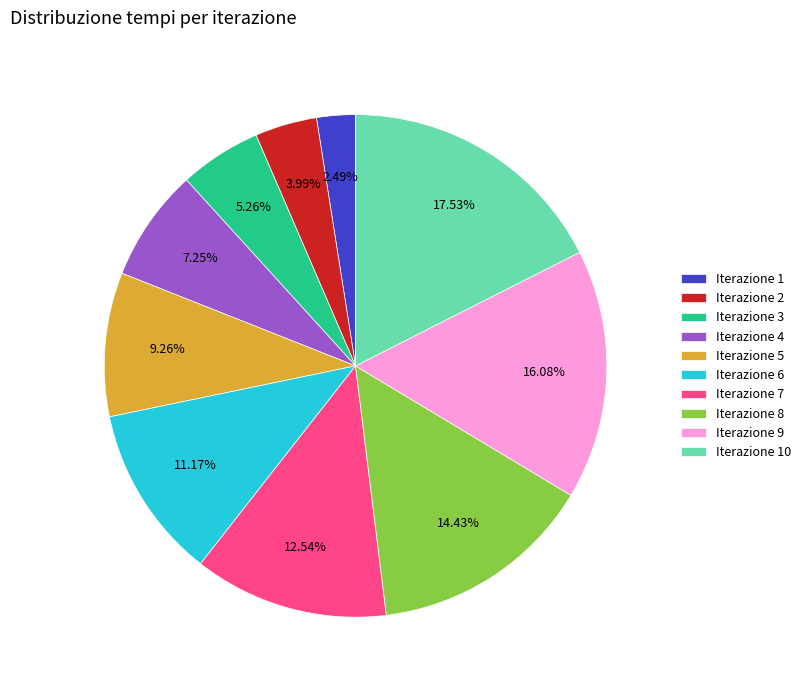

What is the ratio of the value at Iterazione 7 to the value at Iterazione 10?

0.7